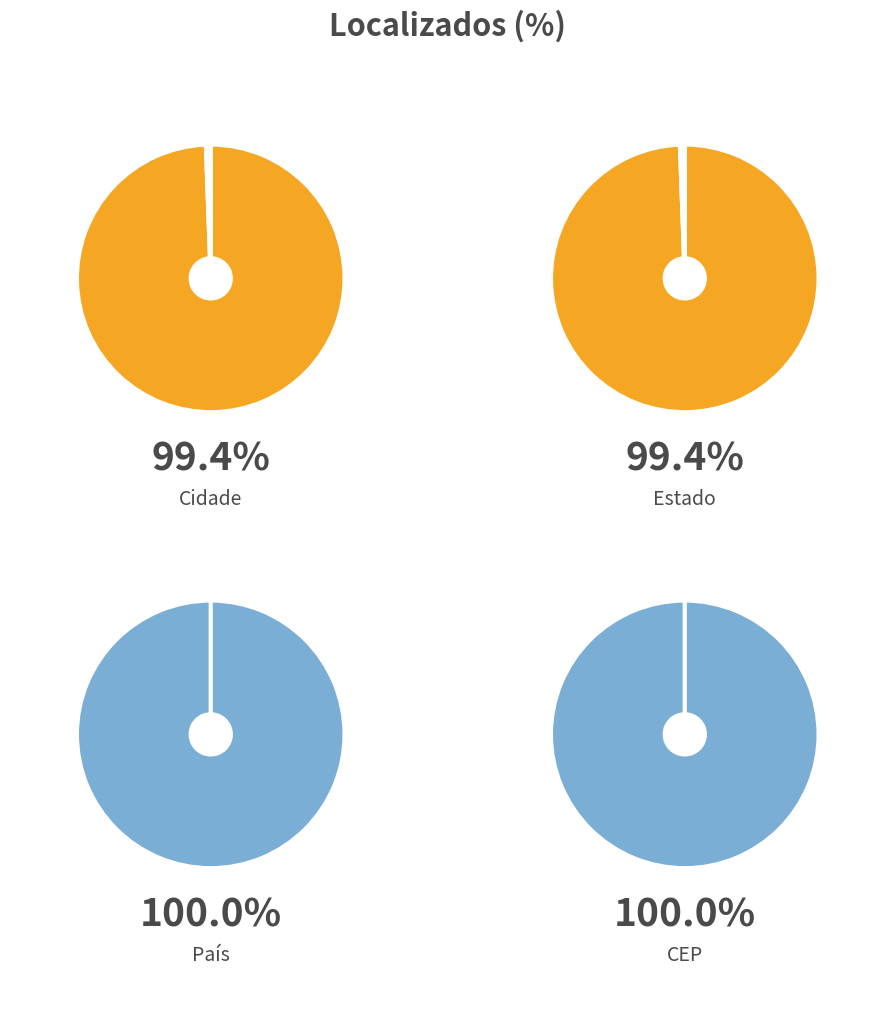

How many slices are in this pie chart?

4